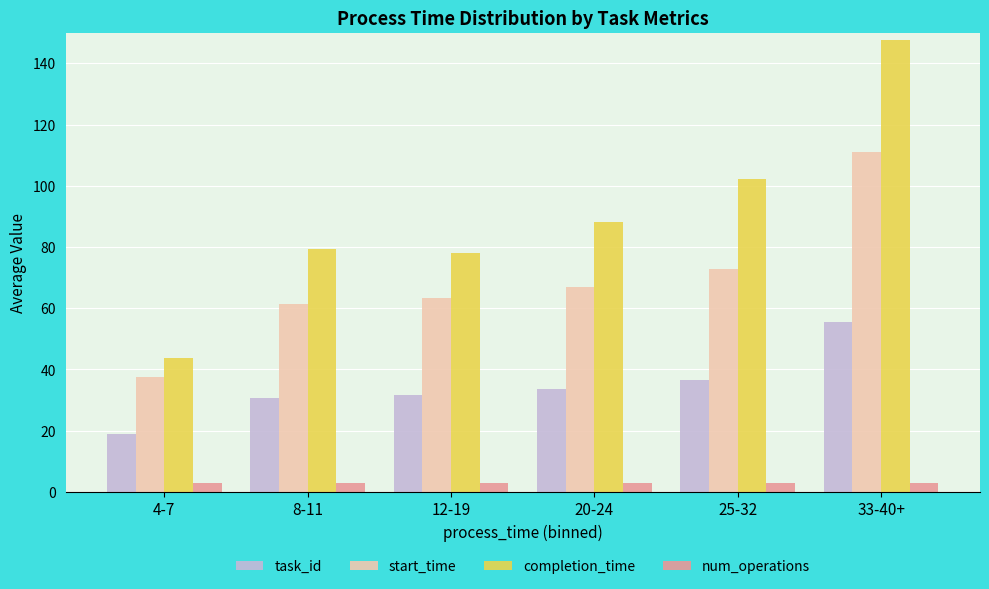

Rank the series at 8-11 from lowest to highest value.

num_operations, task_id, start_time, completion_time